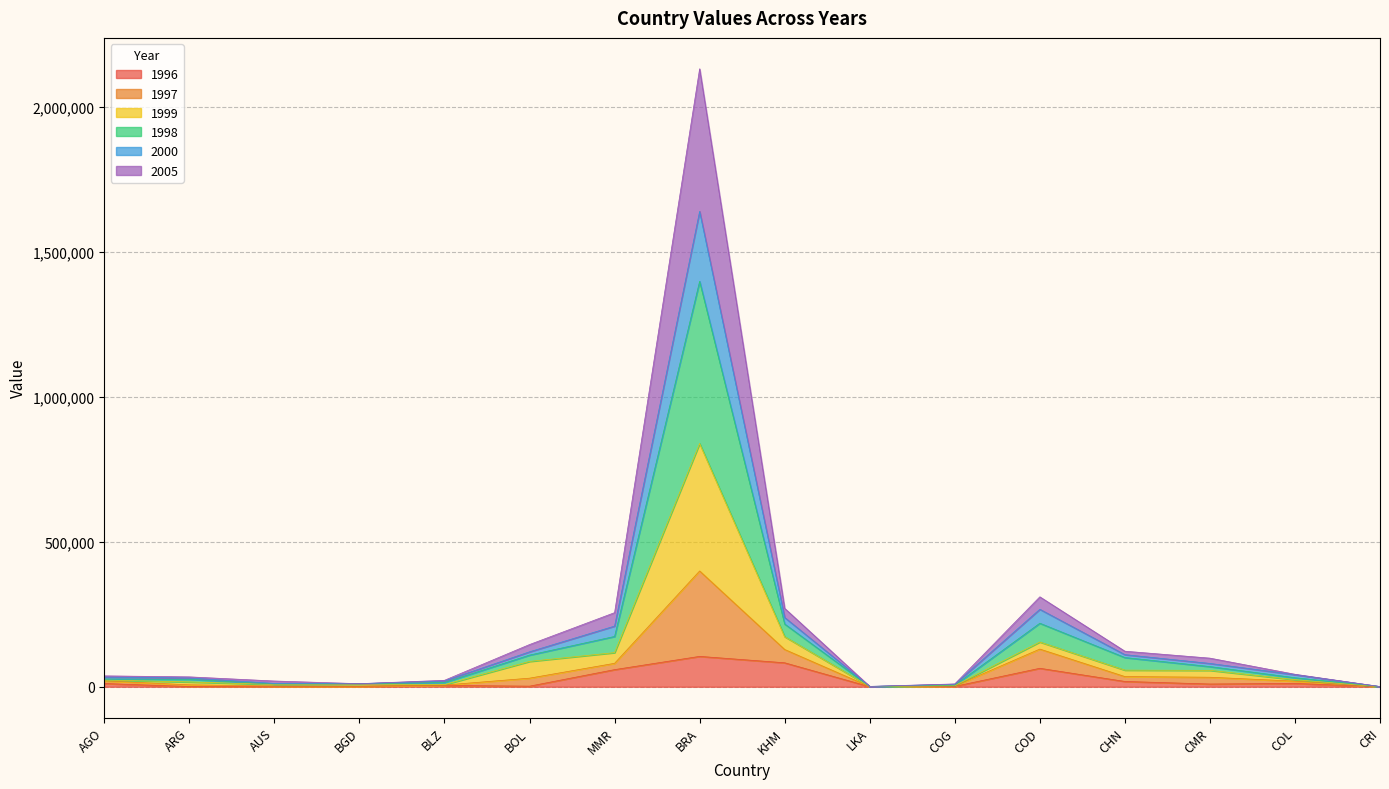

At which label does 1999 reach its minimum?

CRI